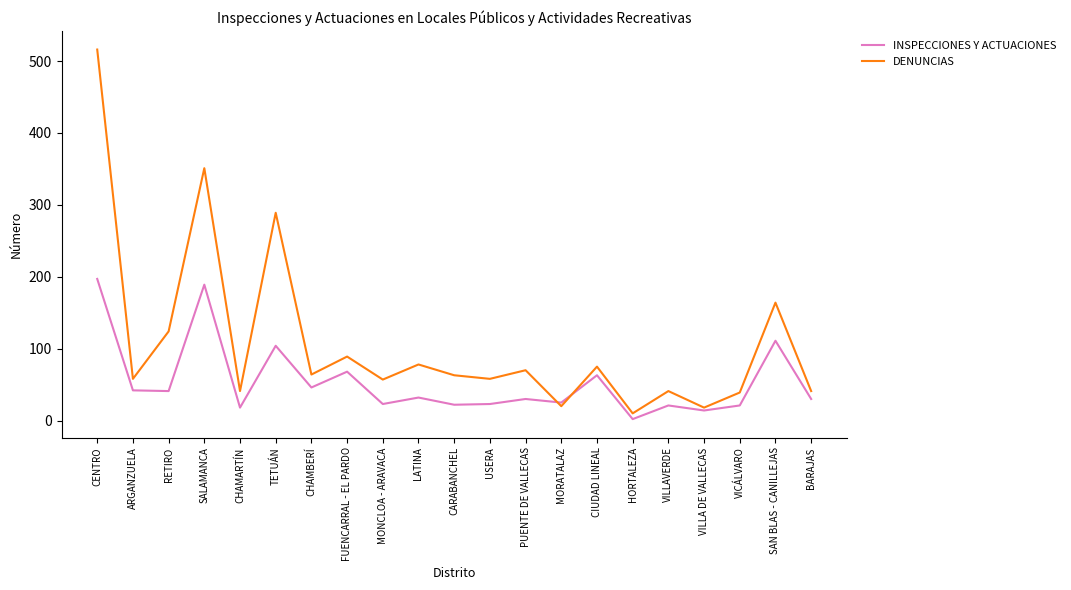

True or false: INSPECCIONES Y ACTUACIONES and DENUNCIAS intersect in this chart.

True